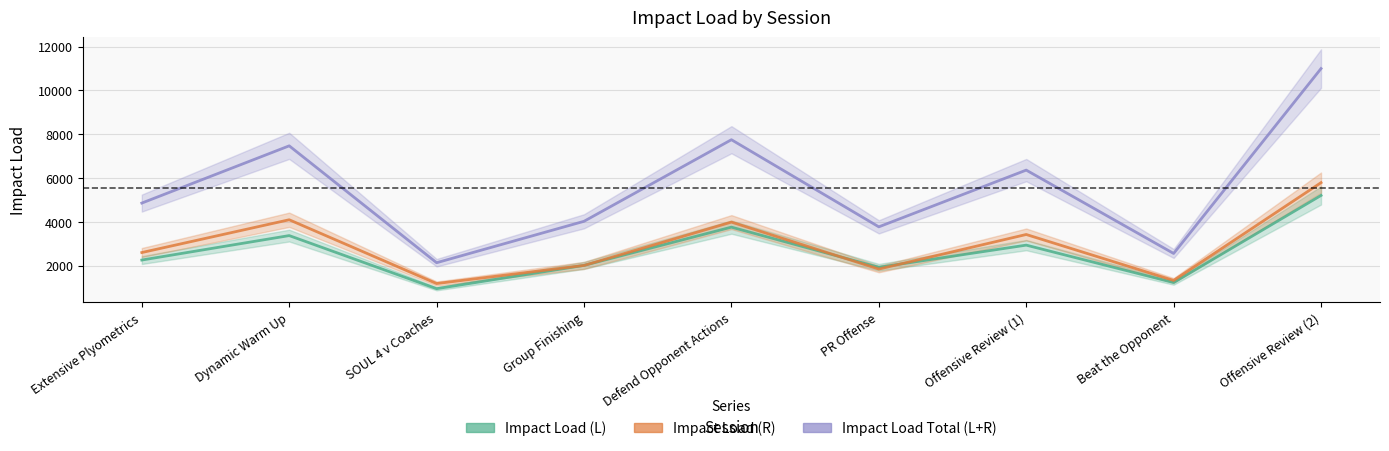

At which category does Impact Load Total (L+R) reach its first local valley?

SOUL 4 v Coaches